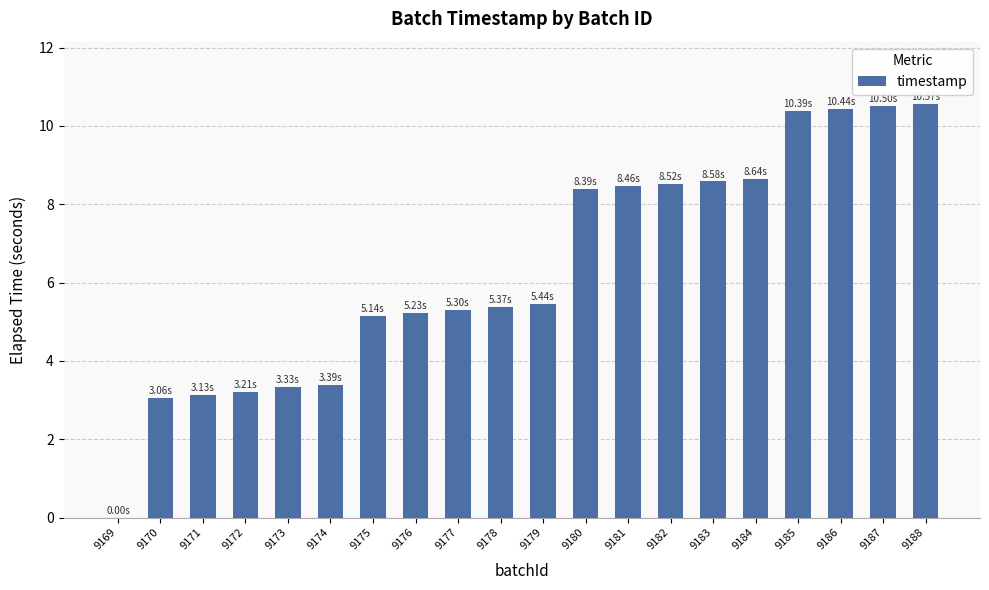

What is the approximate value at 9175?

5.1